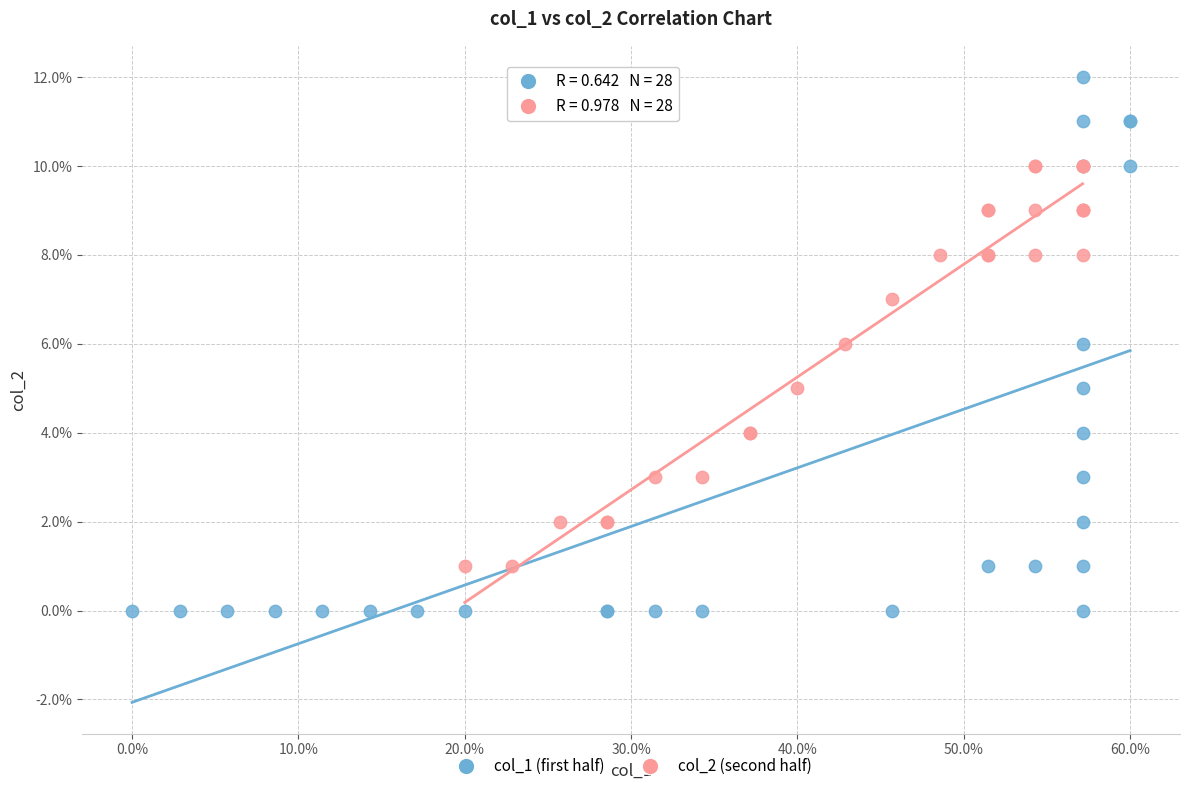

Which series has the largest Y range (max minus min)?

col_1 (first half)